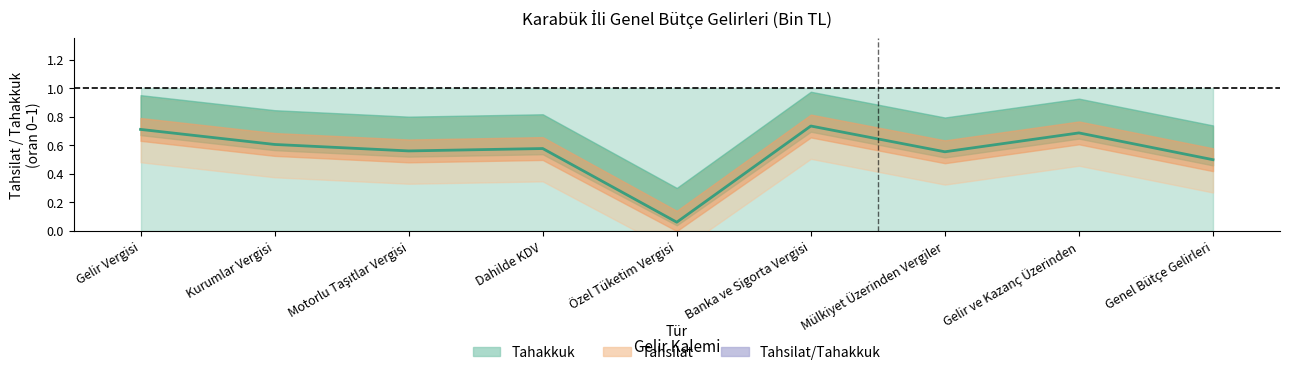

What is the value of the 1st point from the left?

0.7